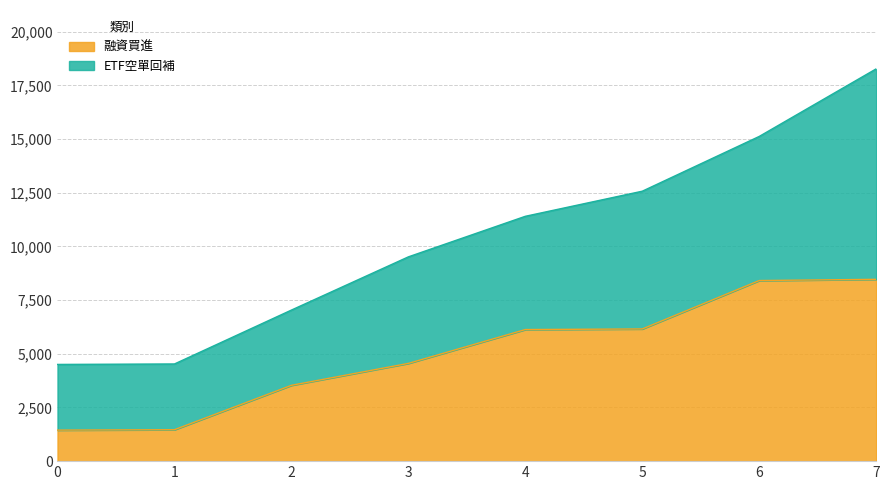

What is the minimum value for 融資買進?

1445